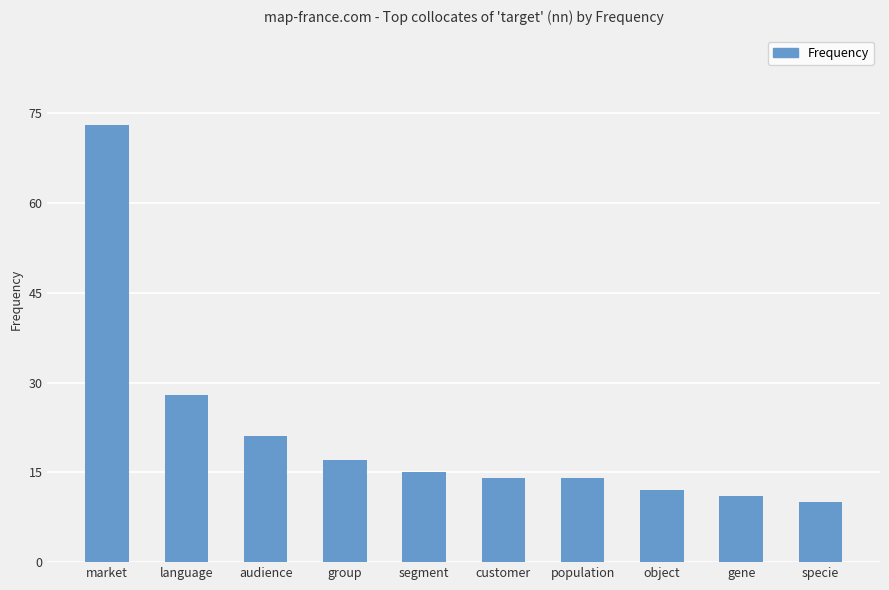

What is the label of the 10th bar from the right?

market